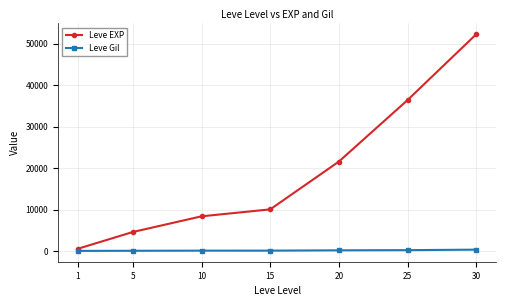

True or false: Leve Gil and Leve EXP cross at least once.

False